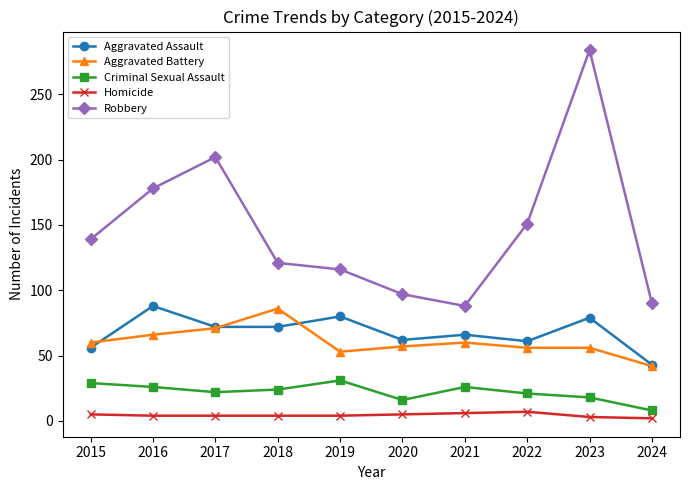

True or false: Aggravated Assault and Criminal Sexual Assault cross at least once.

False